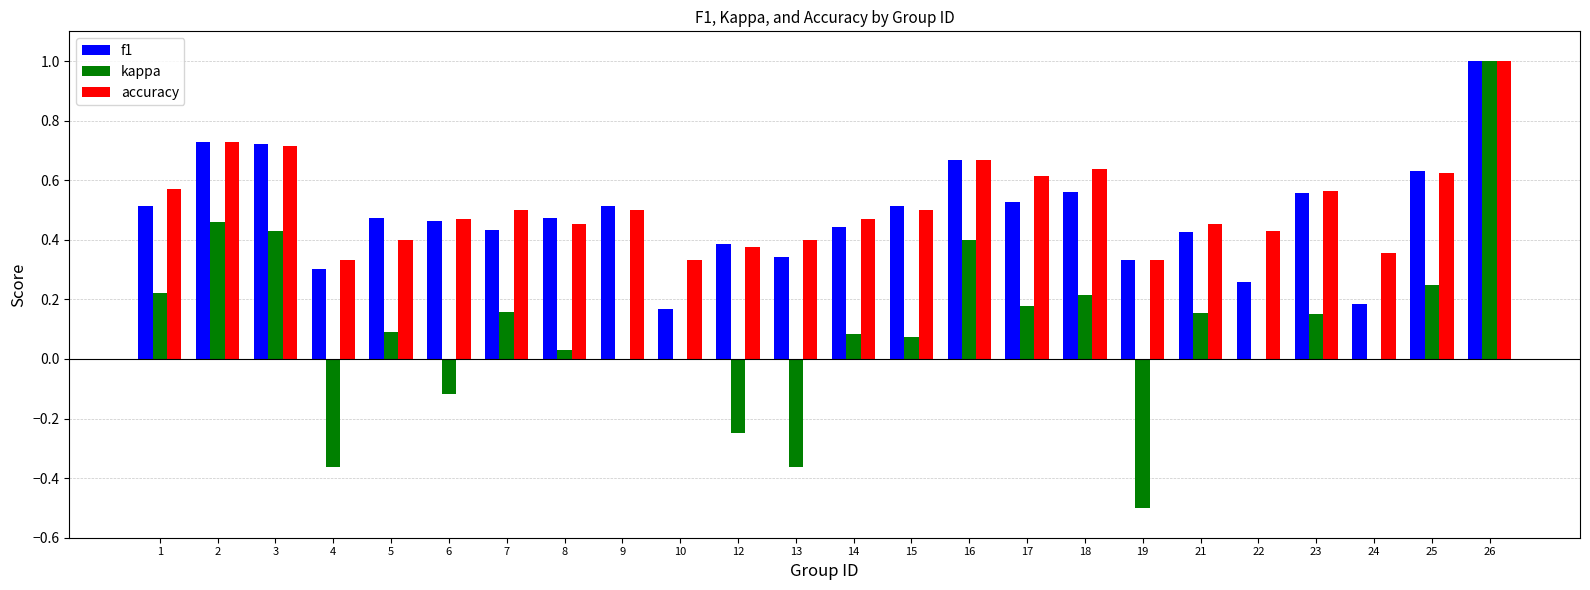

At which category is the sum across all series the highest?

26